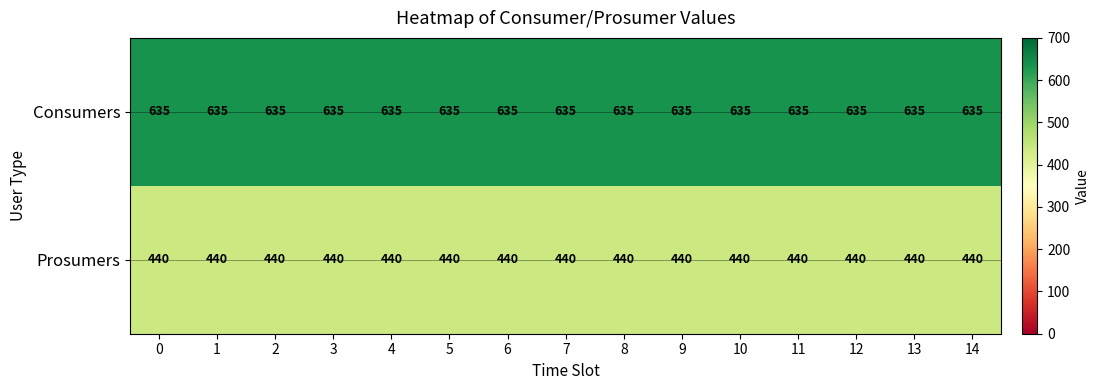

What is the smallest value displayed?

440